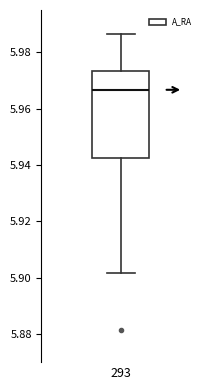

Read this box plot against the y-axis: the position of the median line, the range covered by the box, and the ends of both whiskers. The values are not printed on the chart, so give them approximately, as read against the axis.

median 5.966, box 5.942 to 5.974, whiskers 5.902 to 5.986